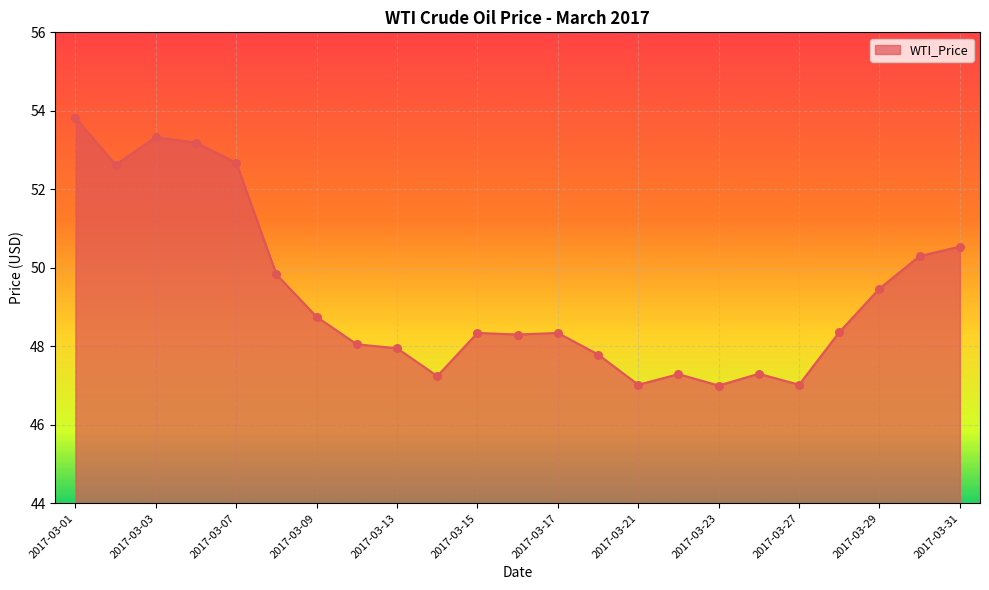

What is the difference between the maximum and minimum values?

6.8